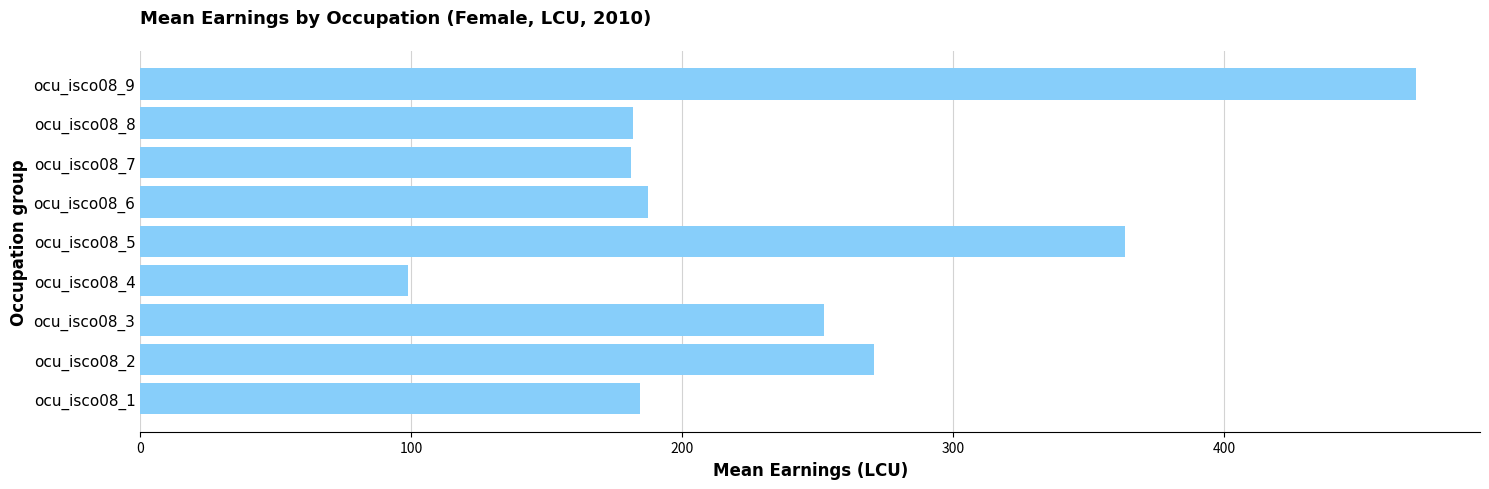

Is it true that the value at ocu_isco08_4 is 27.7?

False